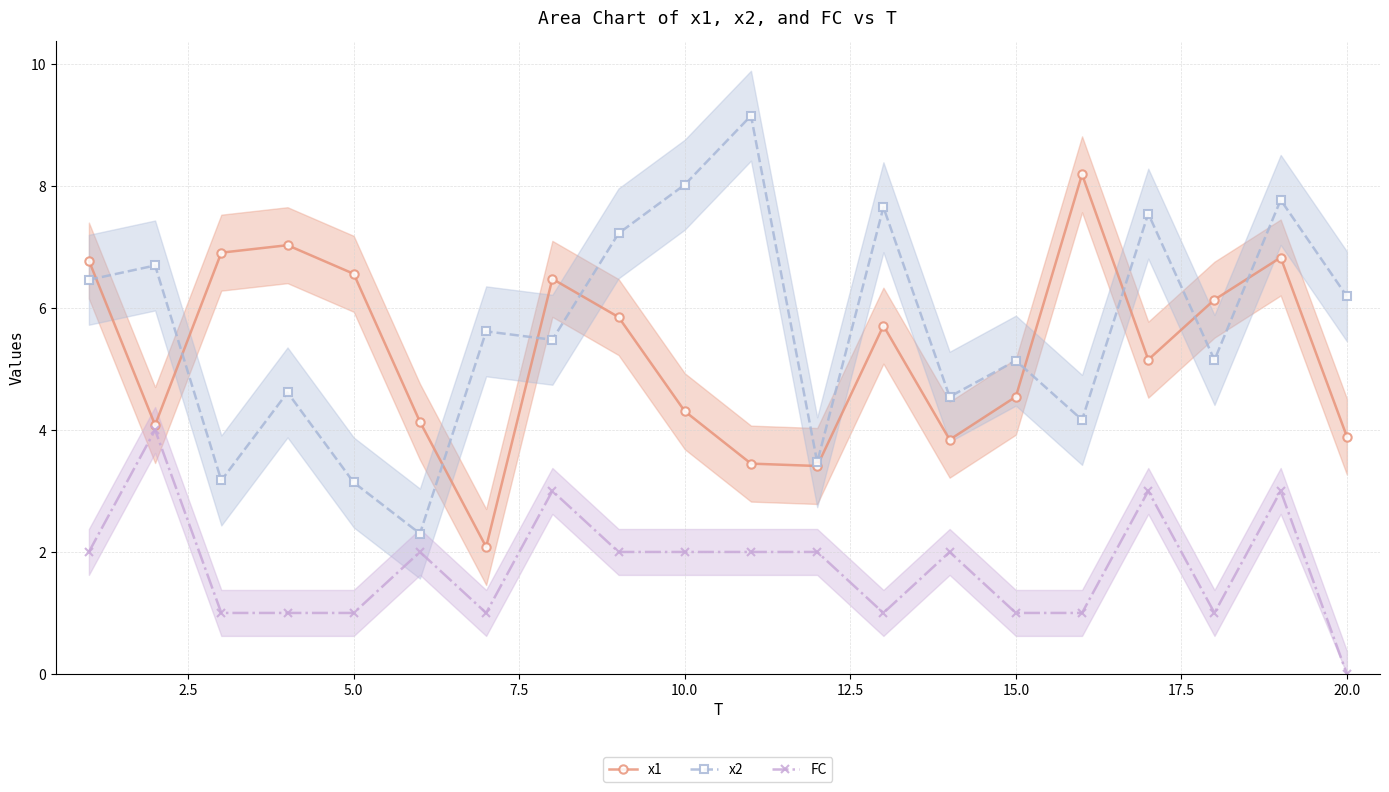

How many interior local valleys does the FC series have?

3